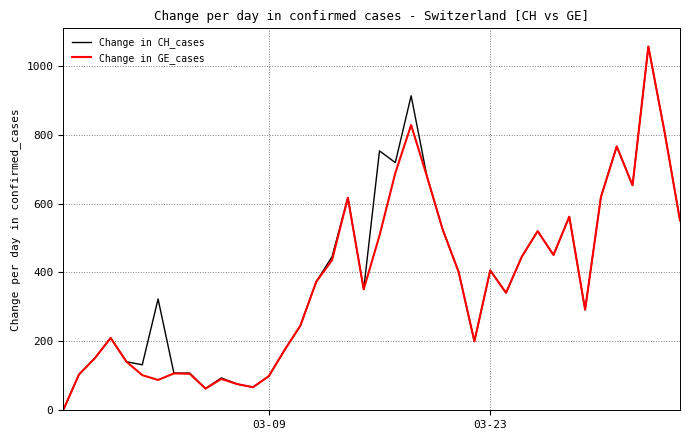

What is the maximum value shown in the chart?

1056